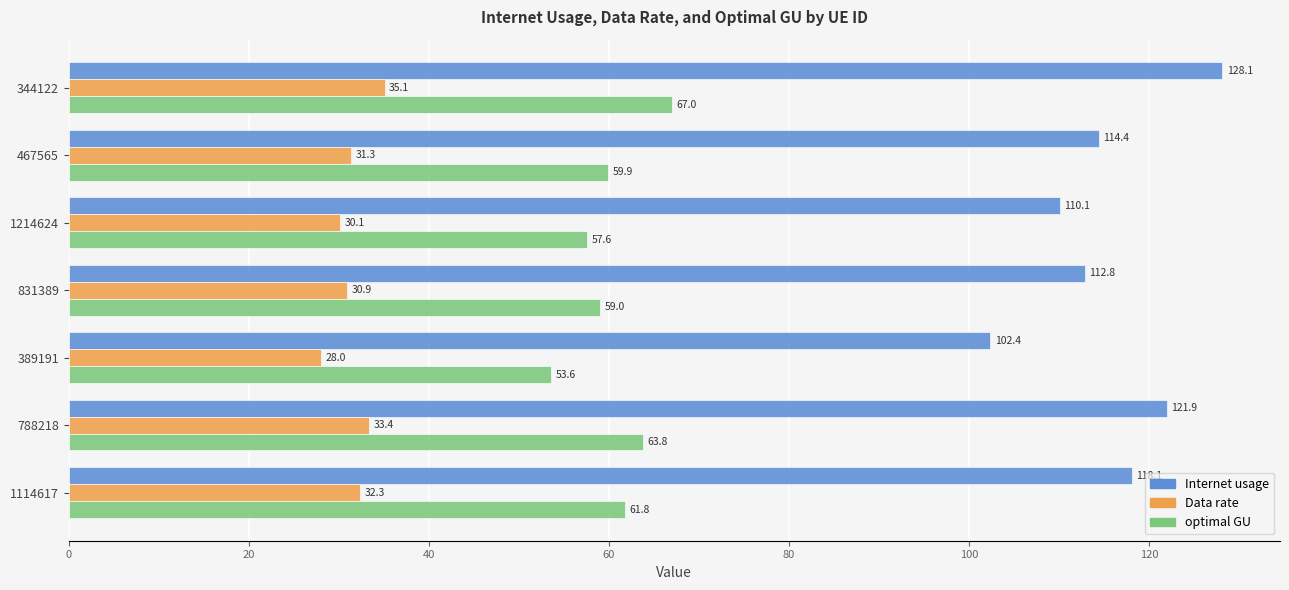

At which label is Internet usage closest to 115?

467565